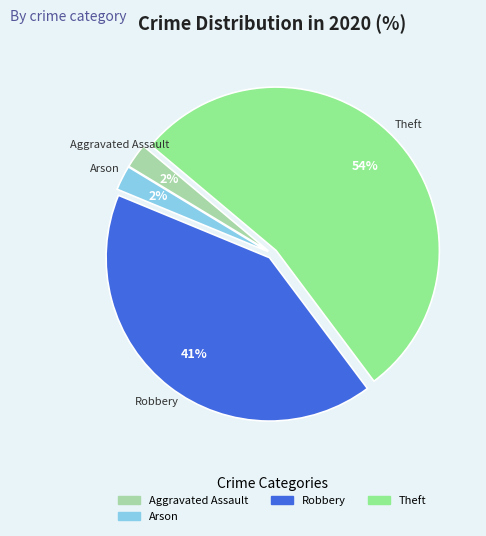

Does any single category account for the majority?

Yes